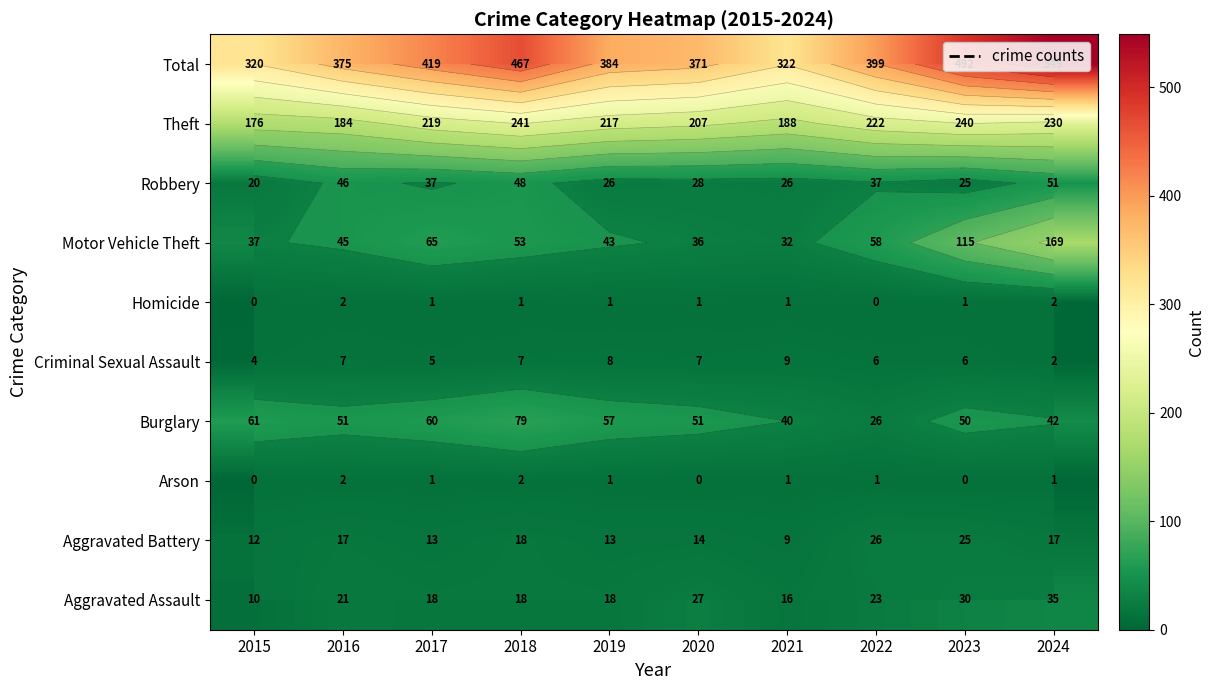

True or false: Theft has a value of 188 at 2021.

True